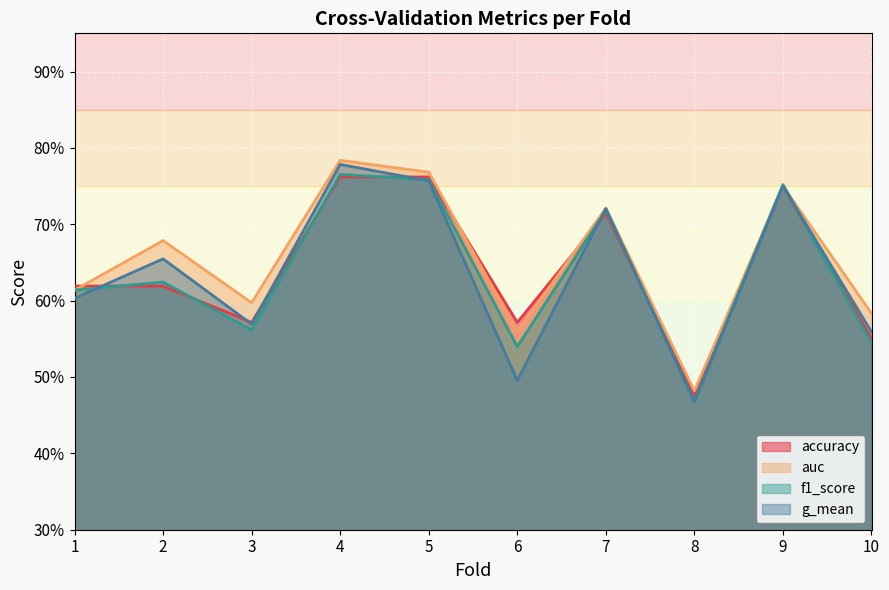

Reading left to right, what are all the values shown in this chart?

accuracy: 1=0.6	2=0.6	3=0.6	4=0.8	5=0.8	6=0.6	7=0.7	8=0.5	9=0.8	10=0.6
auc: 1=0.6	2=0.7	3=0.6	4=0.8	5=0.8	6=0.6	7=0.7	8=0.5	9=0.8	10=0.6
f1_score: 1=0.6	2=0.6	3=0.6	4=0.8	5=0.8	6=0.5	7=0.7	8=0.5	9=0.8	10=0.5
g_mean: 1=0.6	2=0.7	3=0.6	4=0.8	5=0.8	6=0.5	7=0.7	8=0.5	9=0.8	10=0.6